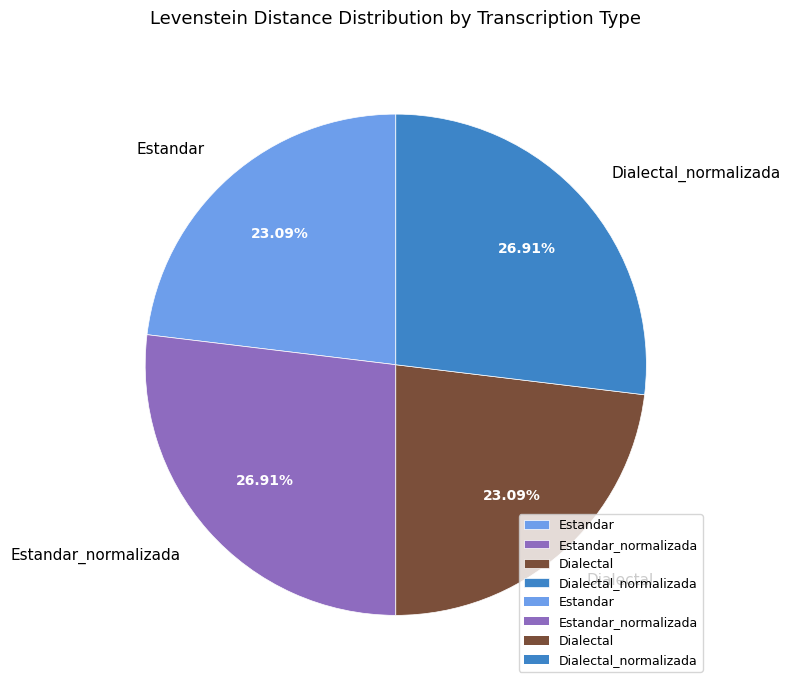

Is there a majority slice in this chart?

No